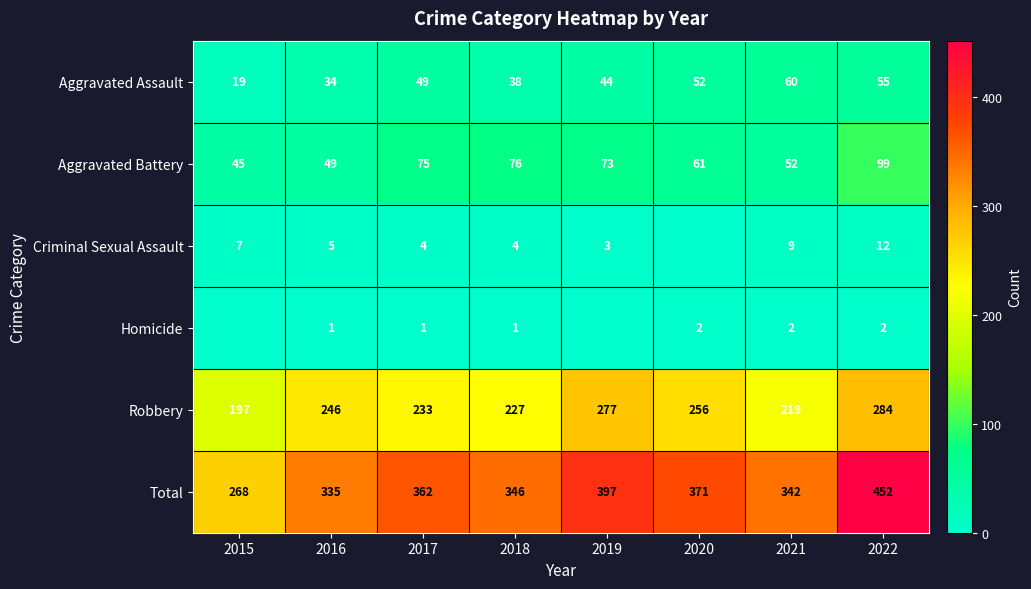

What is the maximum value shown in the chart?

452